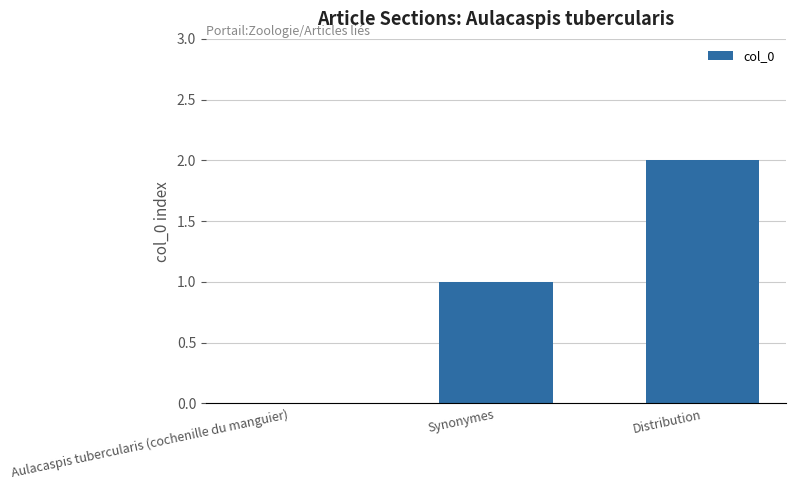

What is the change in value from Aulacaspis tubercularis (cochenille du manguier) to Distribution?

+2